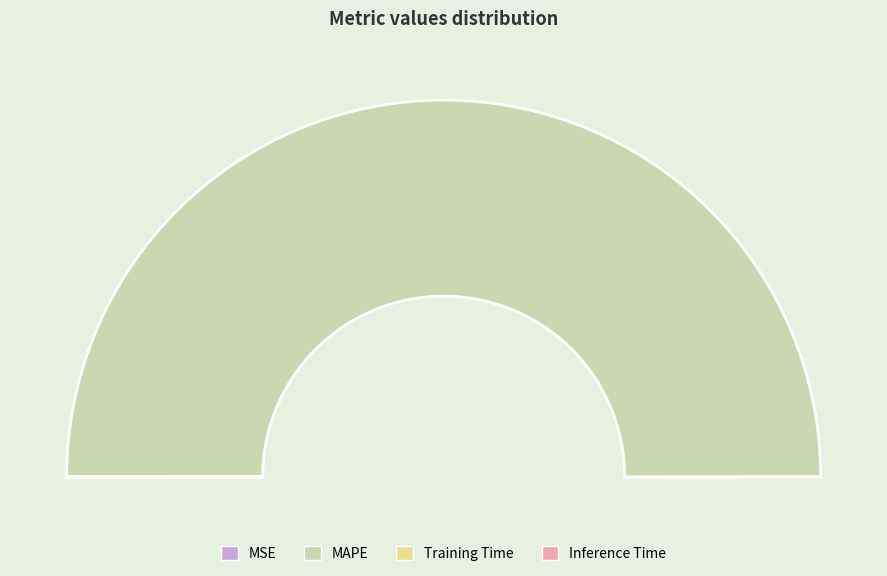

Is MAPE the majority of the pie?

Yes